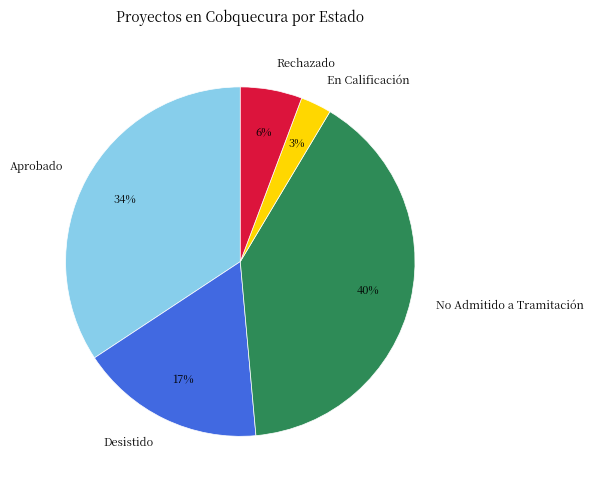

What percentage is the Aprobado slice, to the nearest percent?

34%